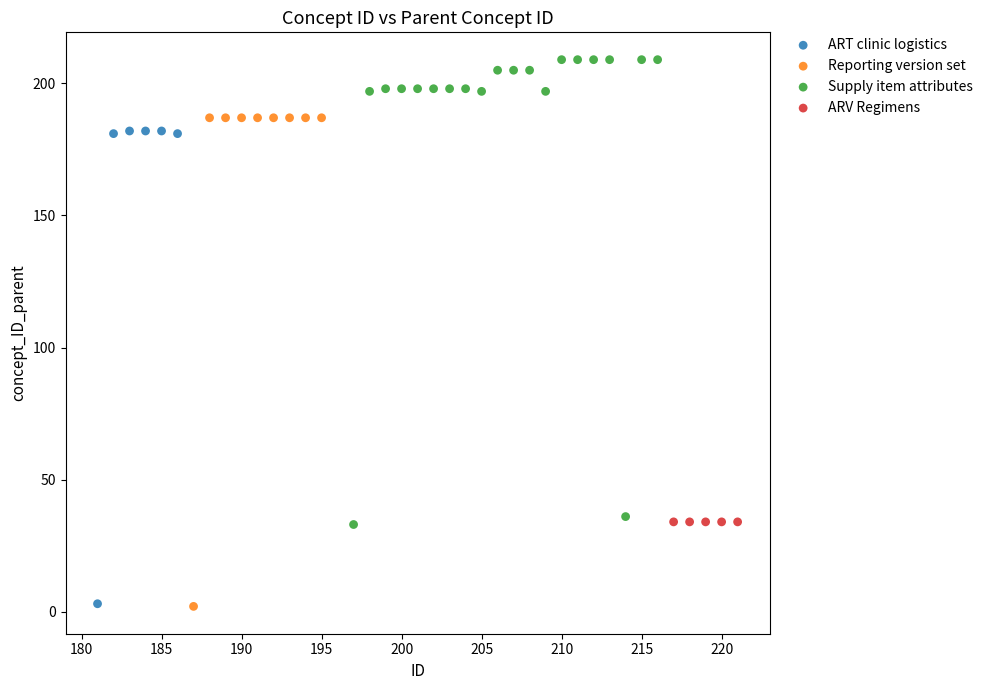

Which series contains the highest Y value?

Supply item attributes